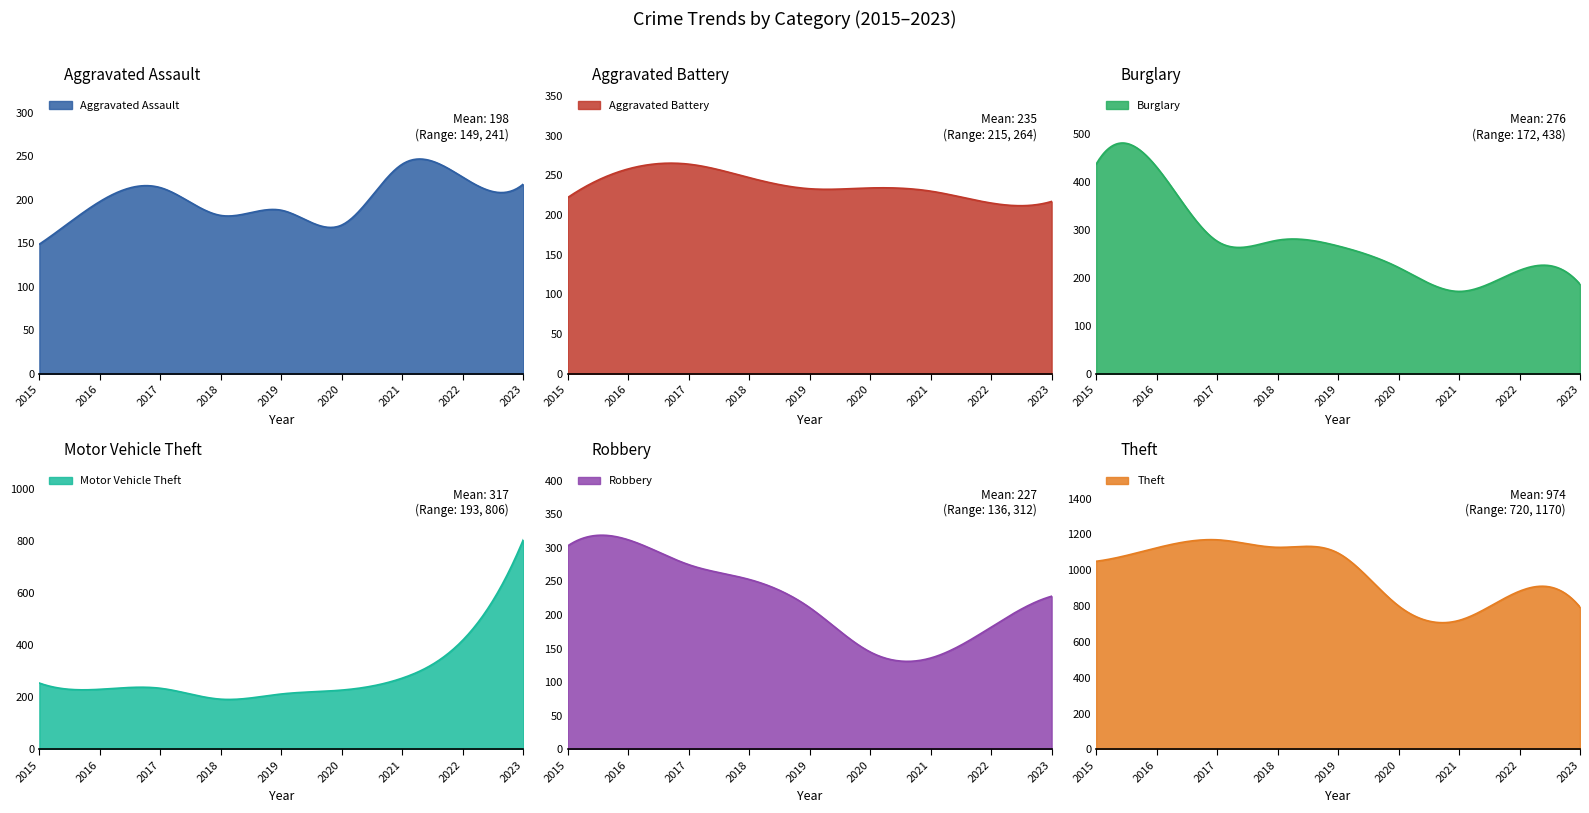

How many lines are shown in the chart?

6